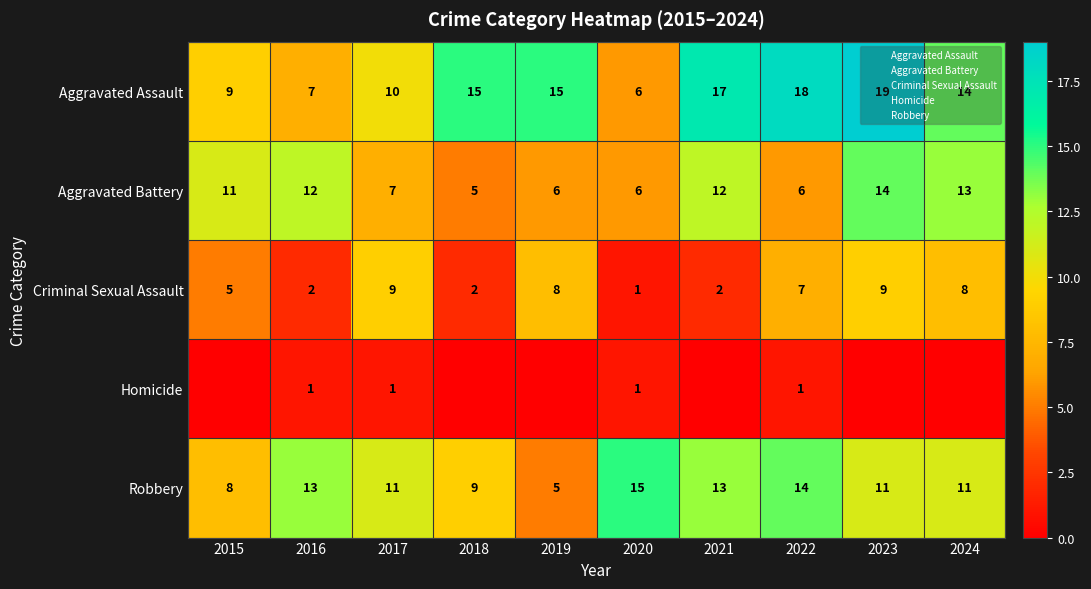

What is the sum of the Criminal Sexual Assault values at 2023 and 2017?

18